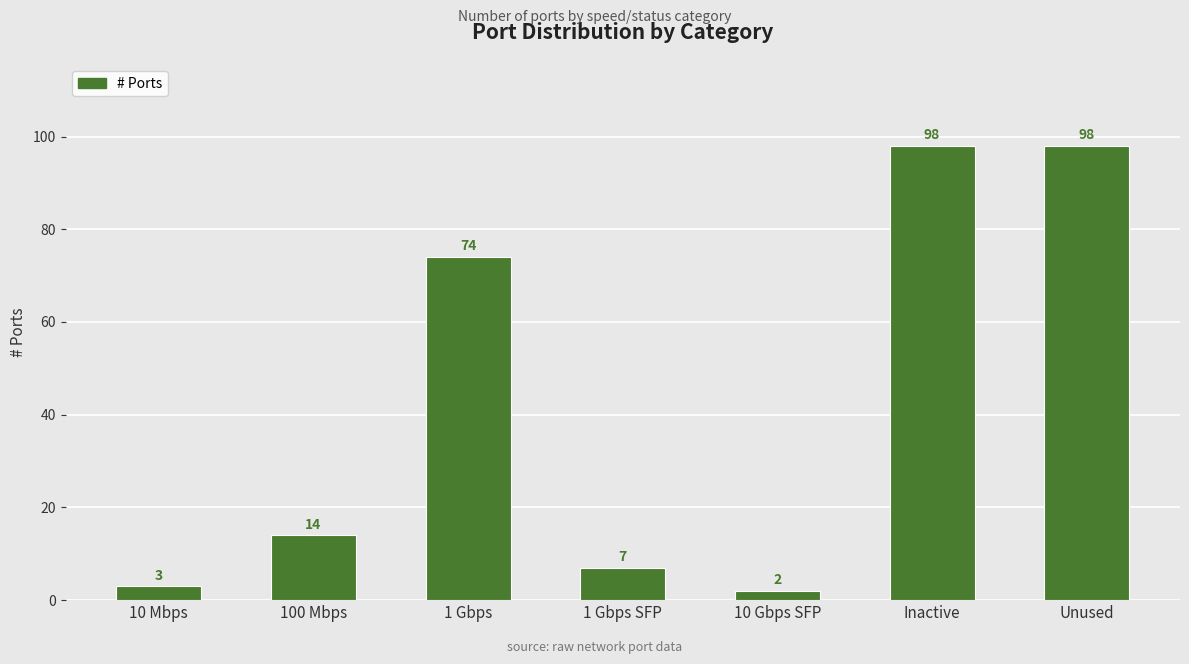

Reading right to left, extract all data points from this chart.

Unused=98	Inactive=98	10 Gbps SFP=2	1 Gbps SFP=7	1 Gbps=74	100 Mbps=14	10 Mbps=3